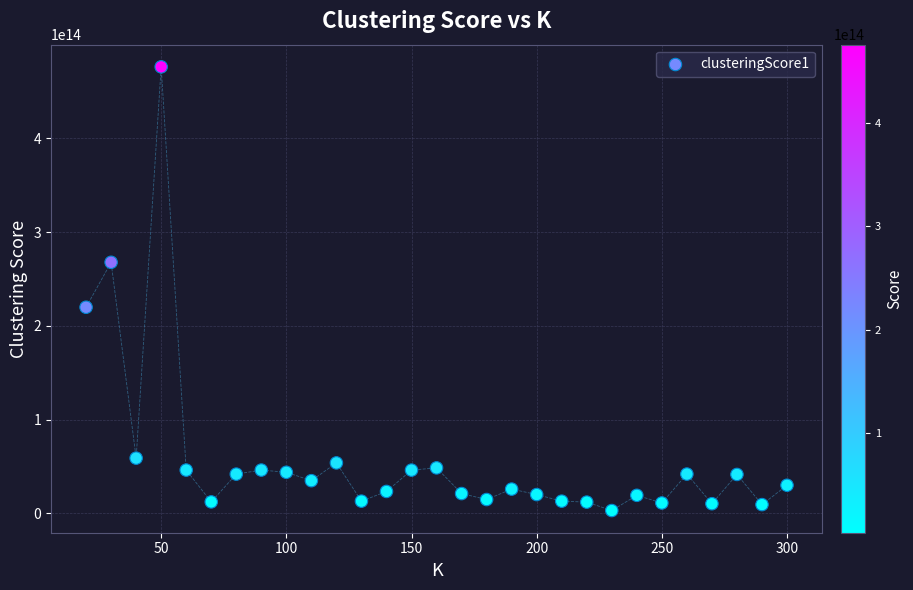

What is the range of X values (max minus min)?

280.0